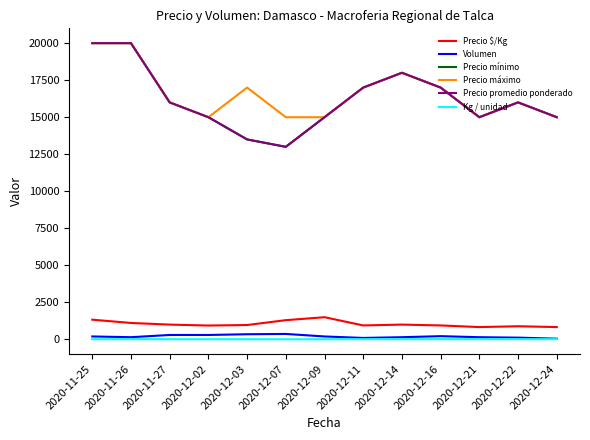

What is the spread (max minus min) of values at 2020-12-21?

14982